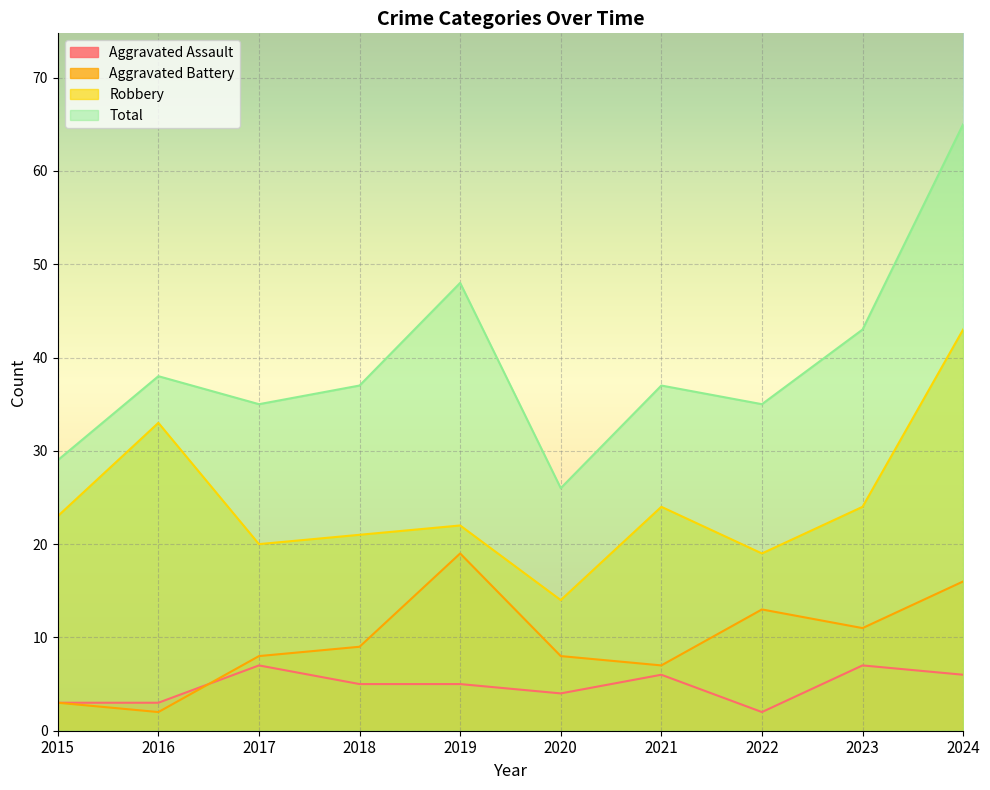

Where is Total nearest to the value 45?

2023